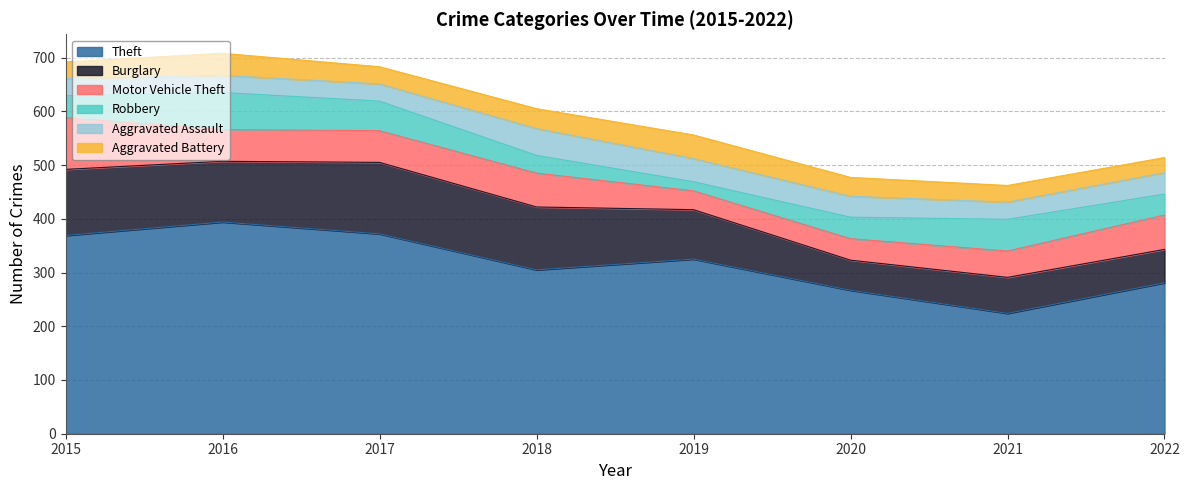

What is the approximate value of Burglary at 2017, to the nearest 10?

130